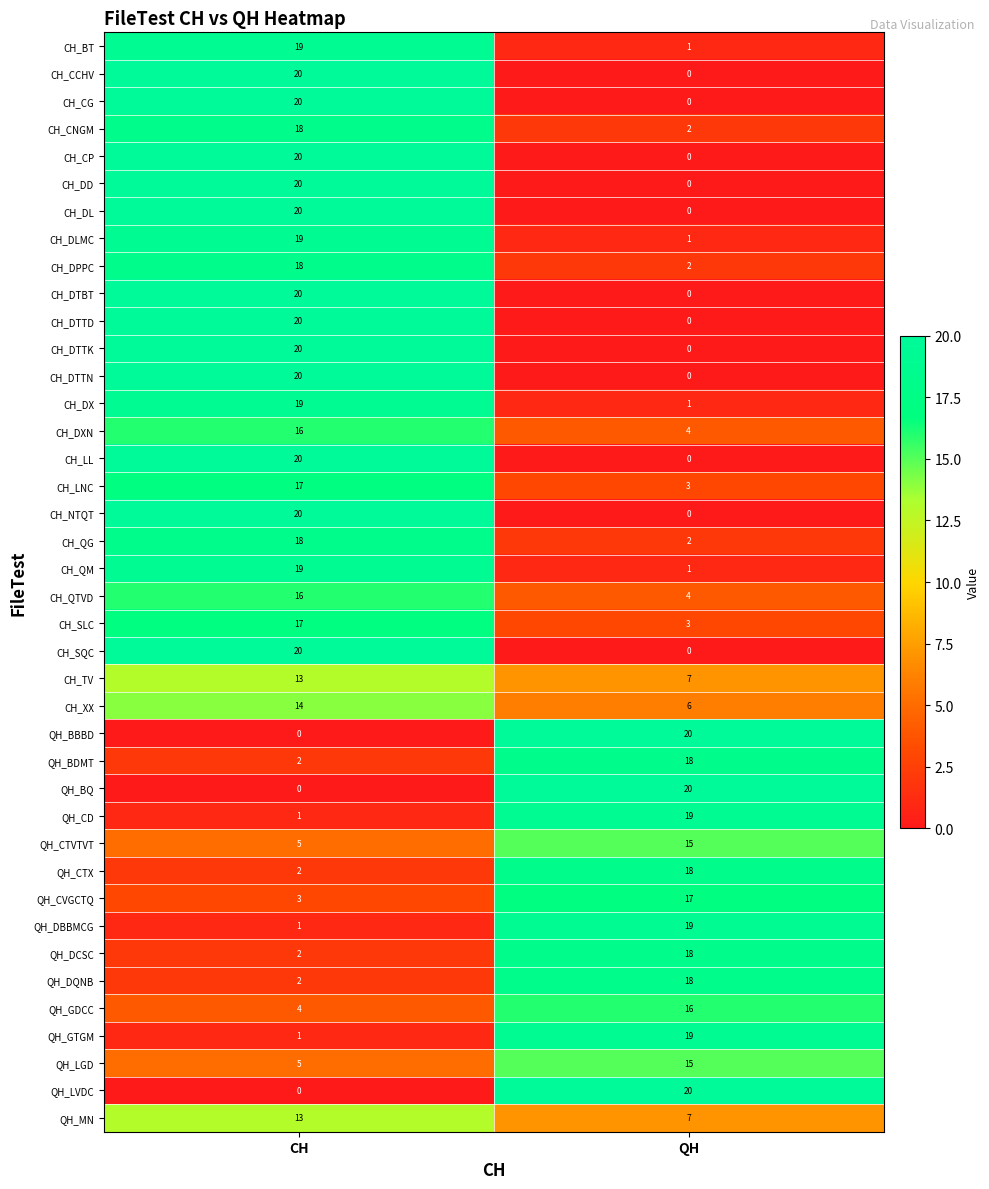

How many distinct data groups are displayed?

40